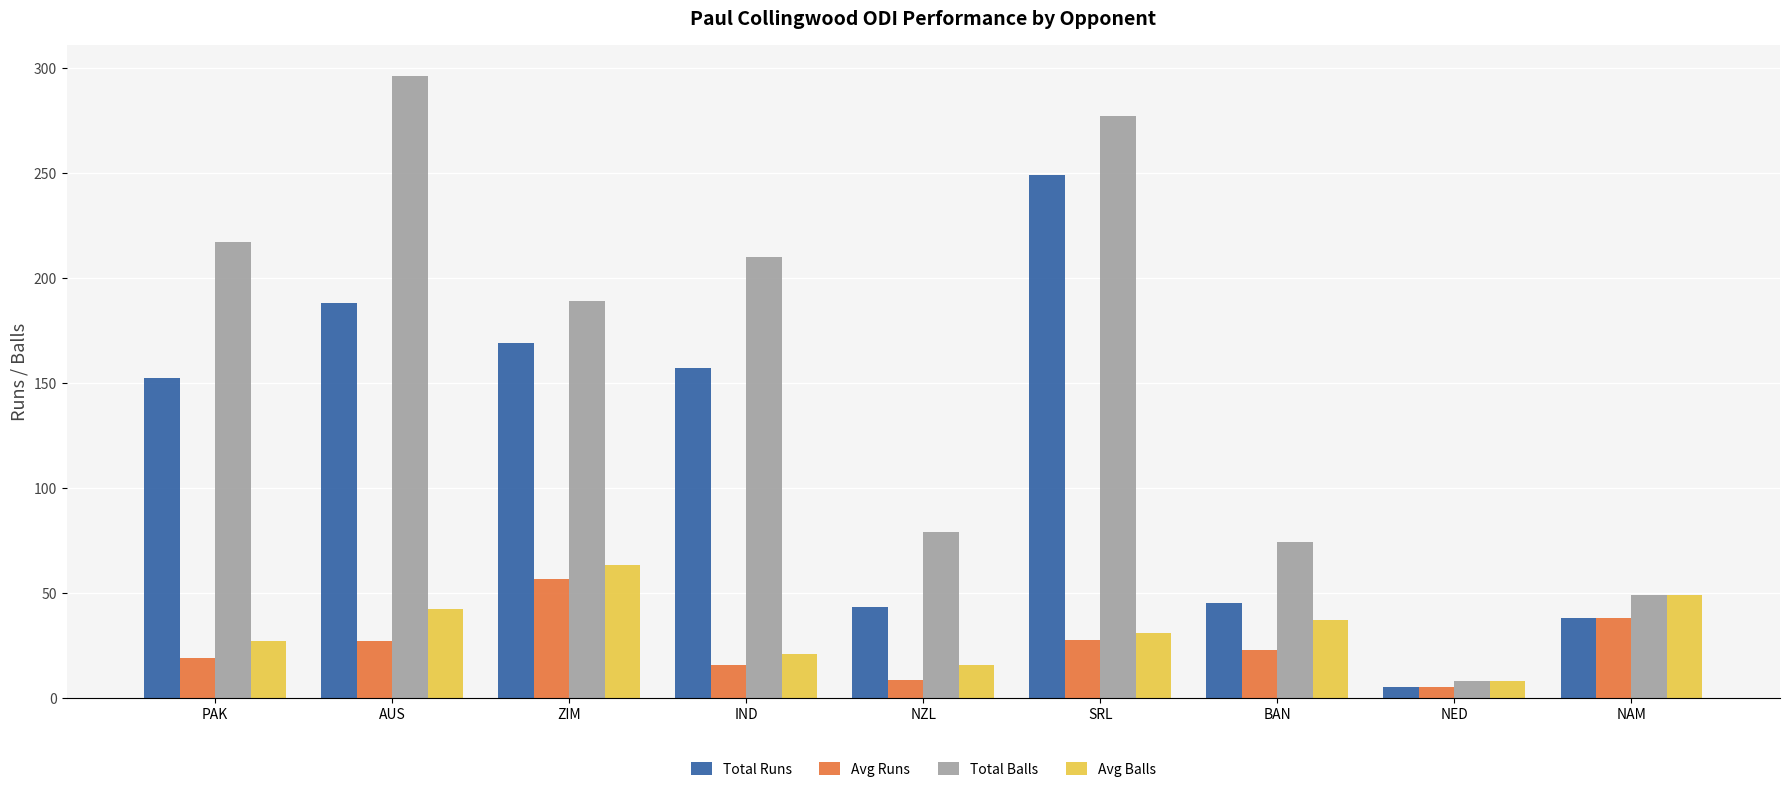

What is the sum of all Total Runs values?

1046.0